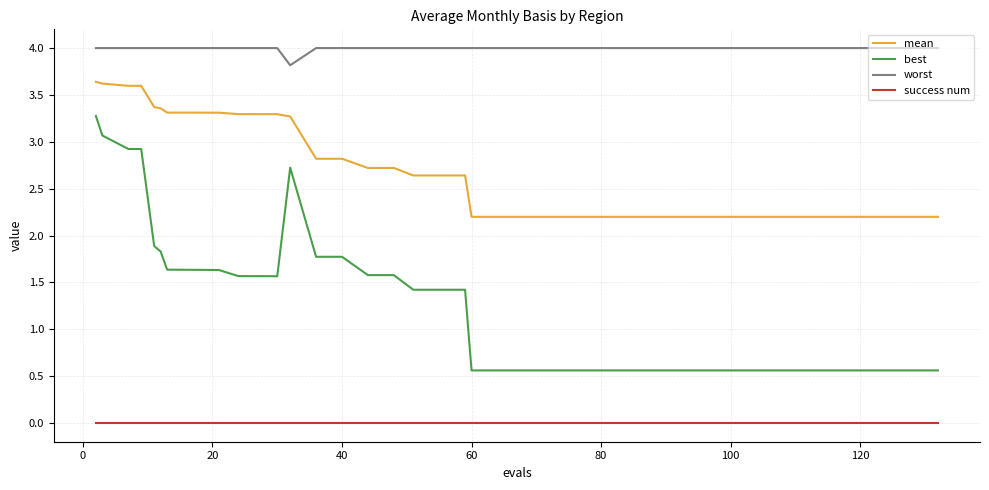

Which series has the widest spread of values?

best